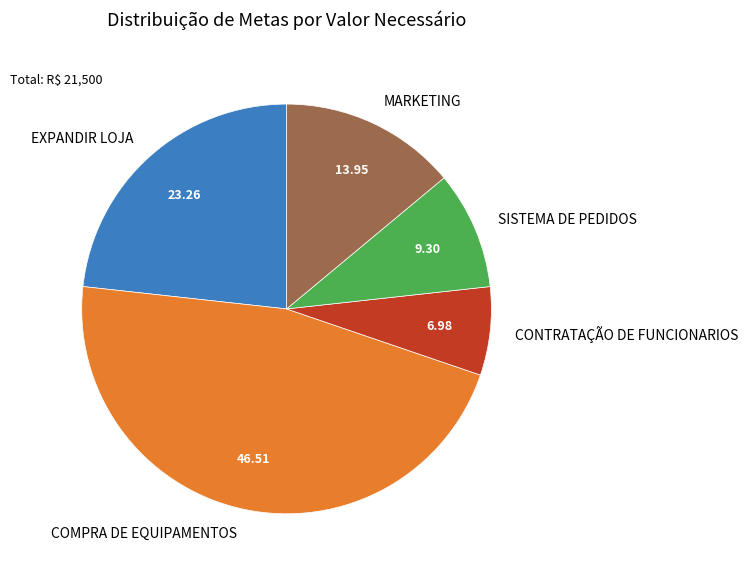

What is the smallest slice in the pie chart?

CONTRATAÇÃO DE FUNCIONARIOS